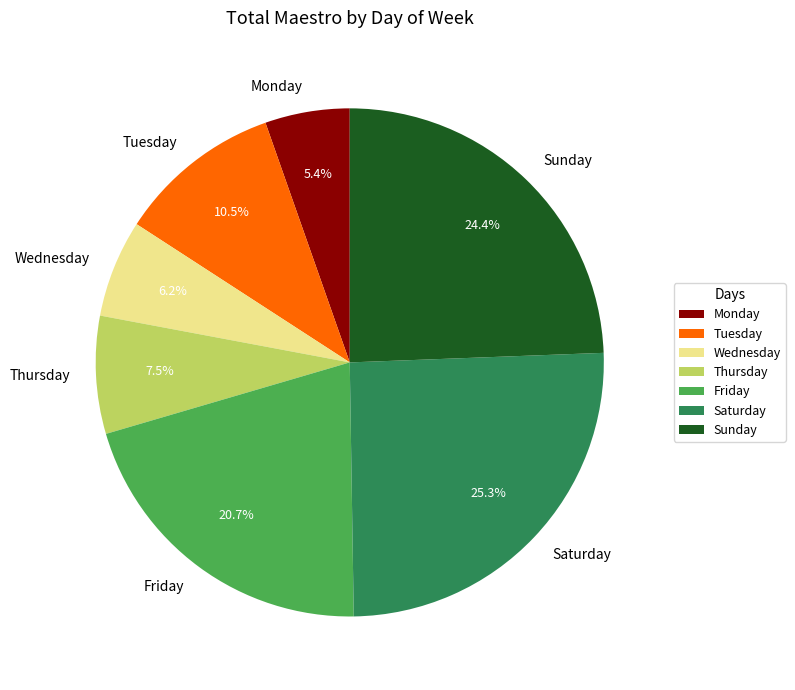

Is there any slice that represents more than half of the pie?

No